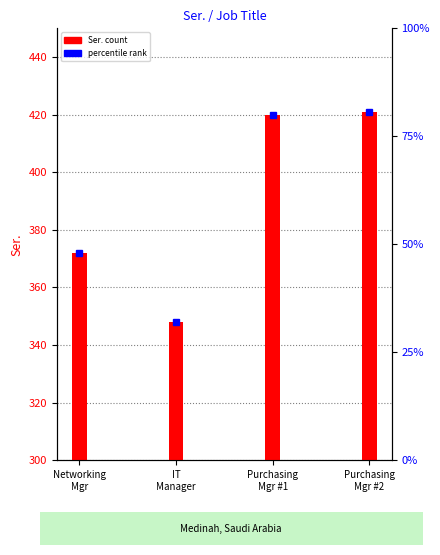

Is it true that the value at Networking
Mgr is 165?

False